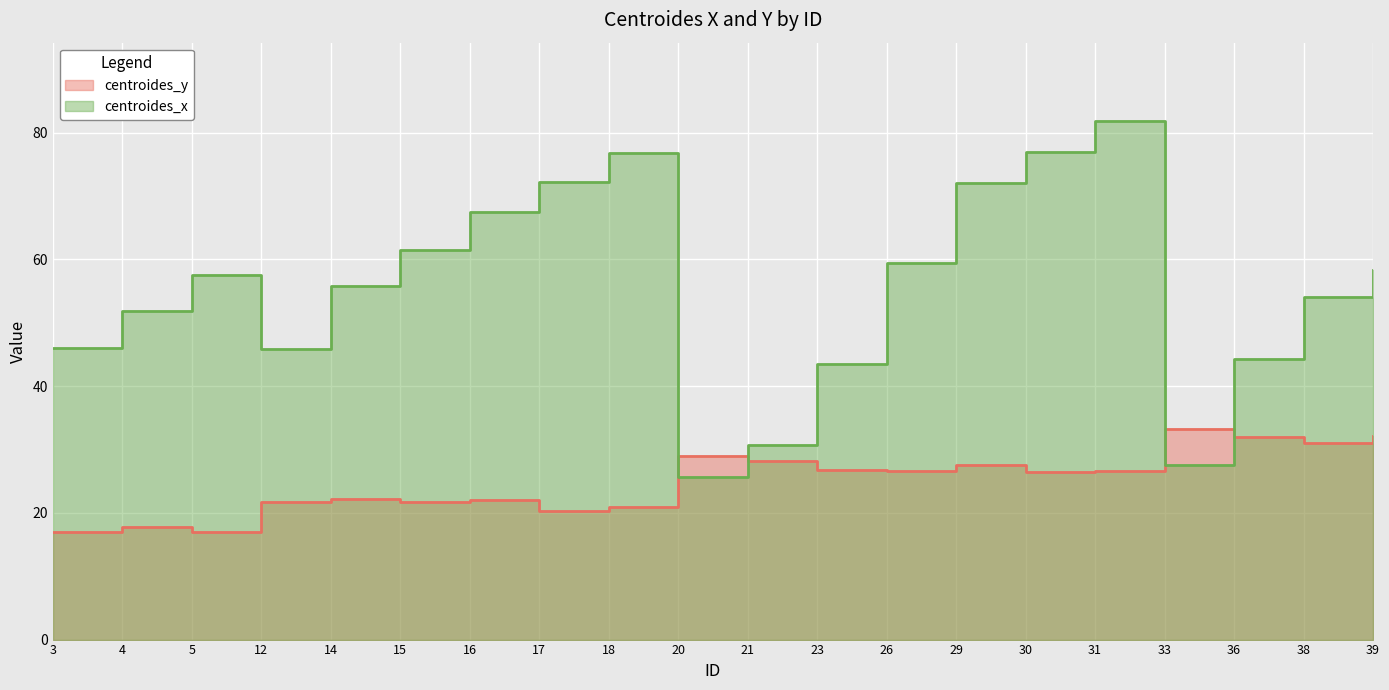

What is the value of the centroides_x point at the 13th from the left?

59.5